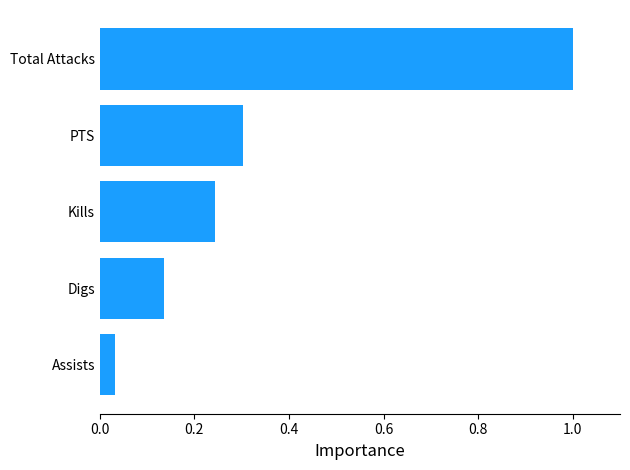

The chart shows a value of 0.3 at PTS. True or false?

True